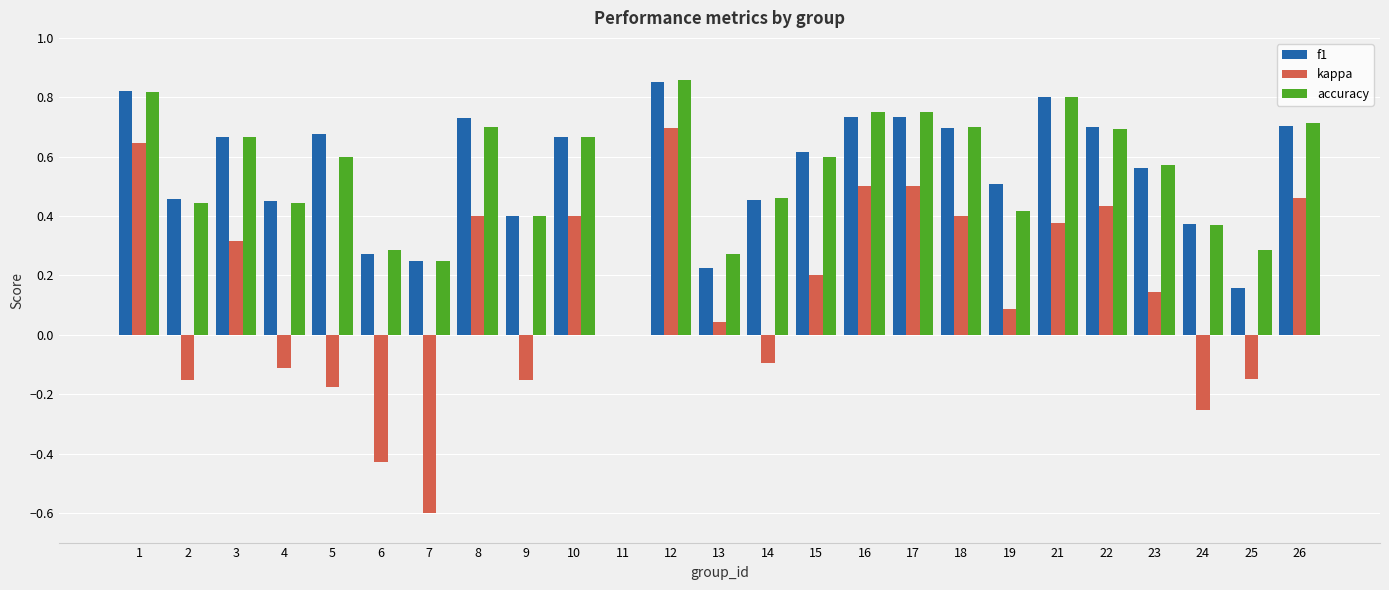

At which category does the chart reach its peak across all series?

12